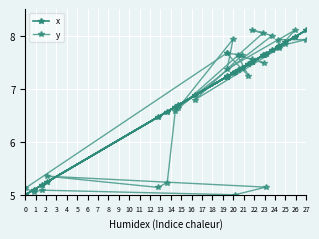

True or false: y has a value of 8.3 at 21.

False